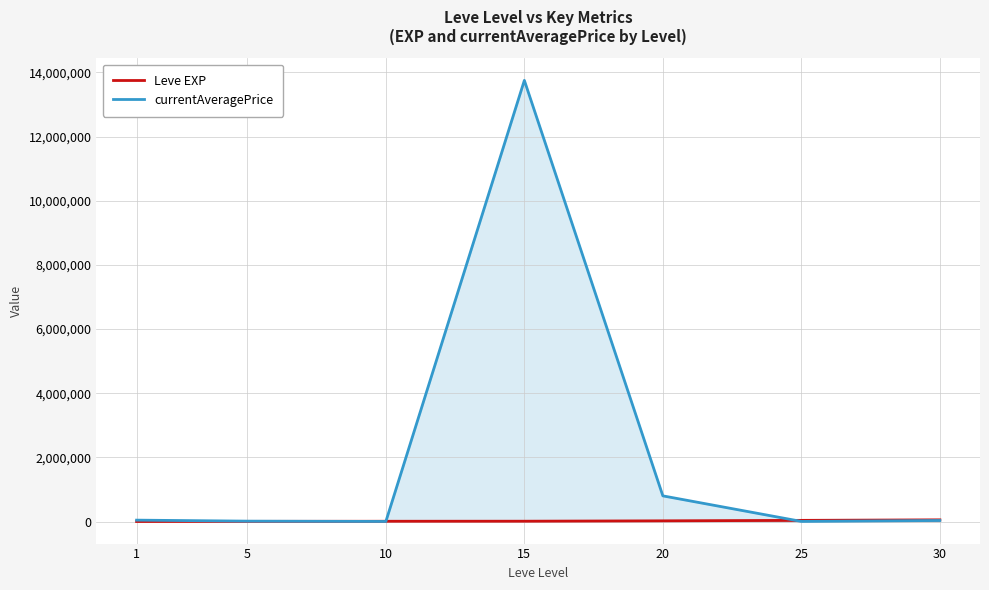

Which label corresponds to the smallest value in the chart?

1